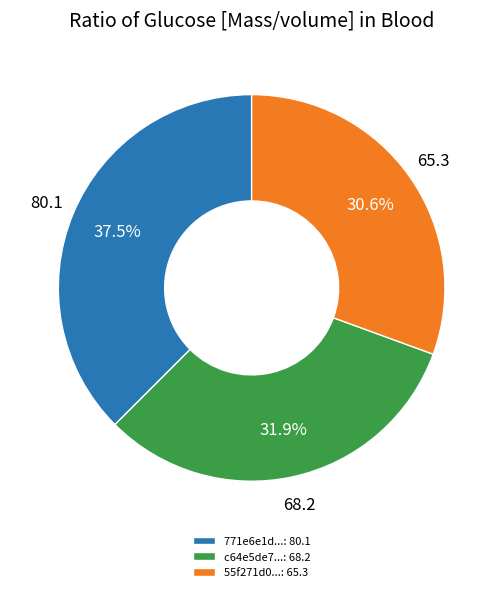

Combined, do 771e6e1d...: 80.1 and 55f271d0...: 65.3 account for over 50%?

Yes